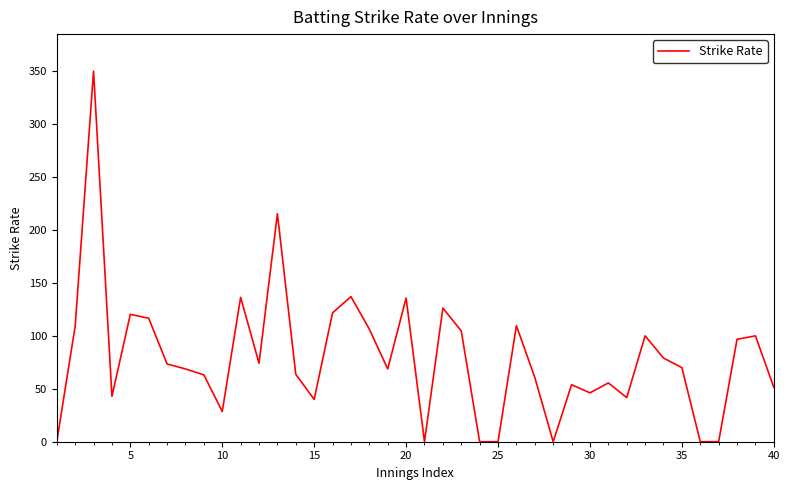

What is the difference between the maximum and minimum values?

350.0